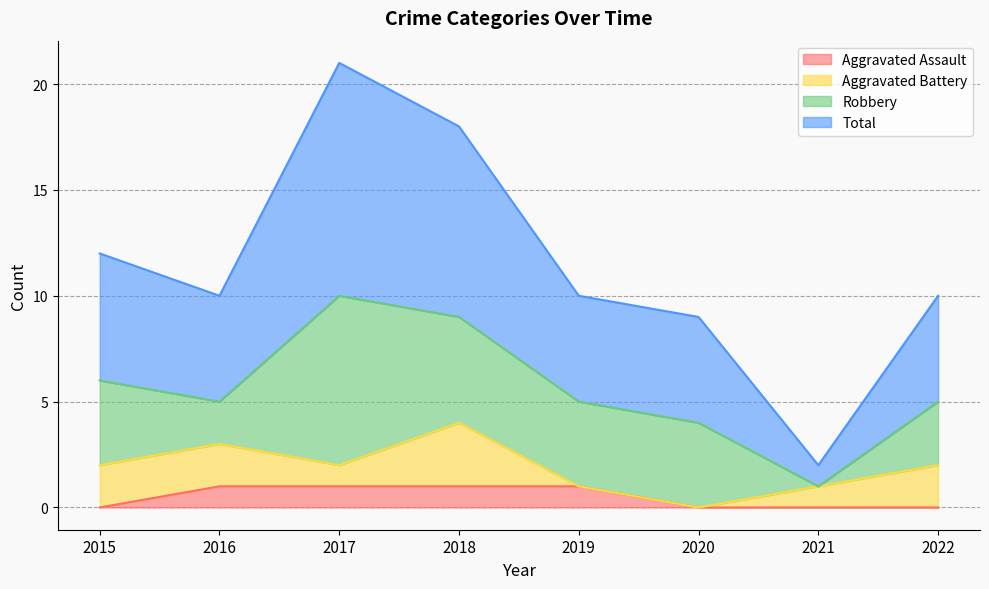

What is the total value across all series at 2021?

2